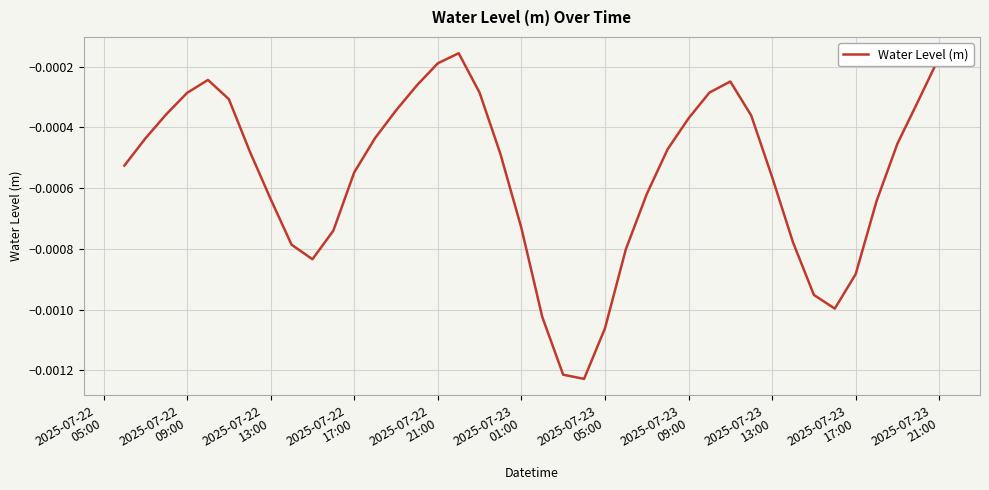

How many lines are shown in the chart?

1